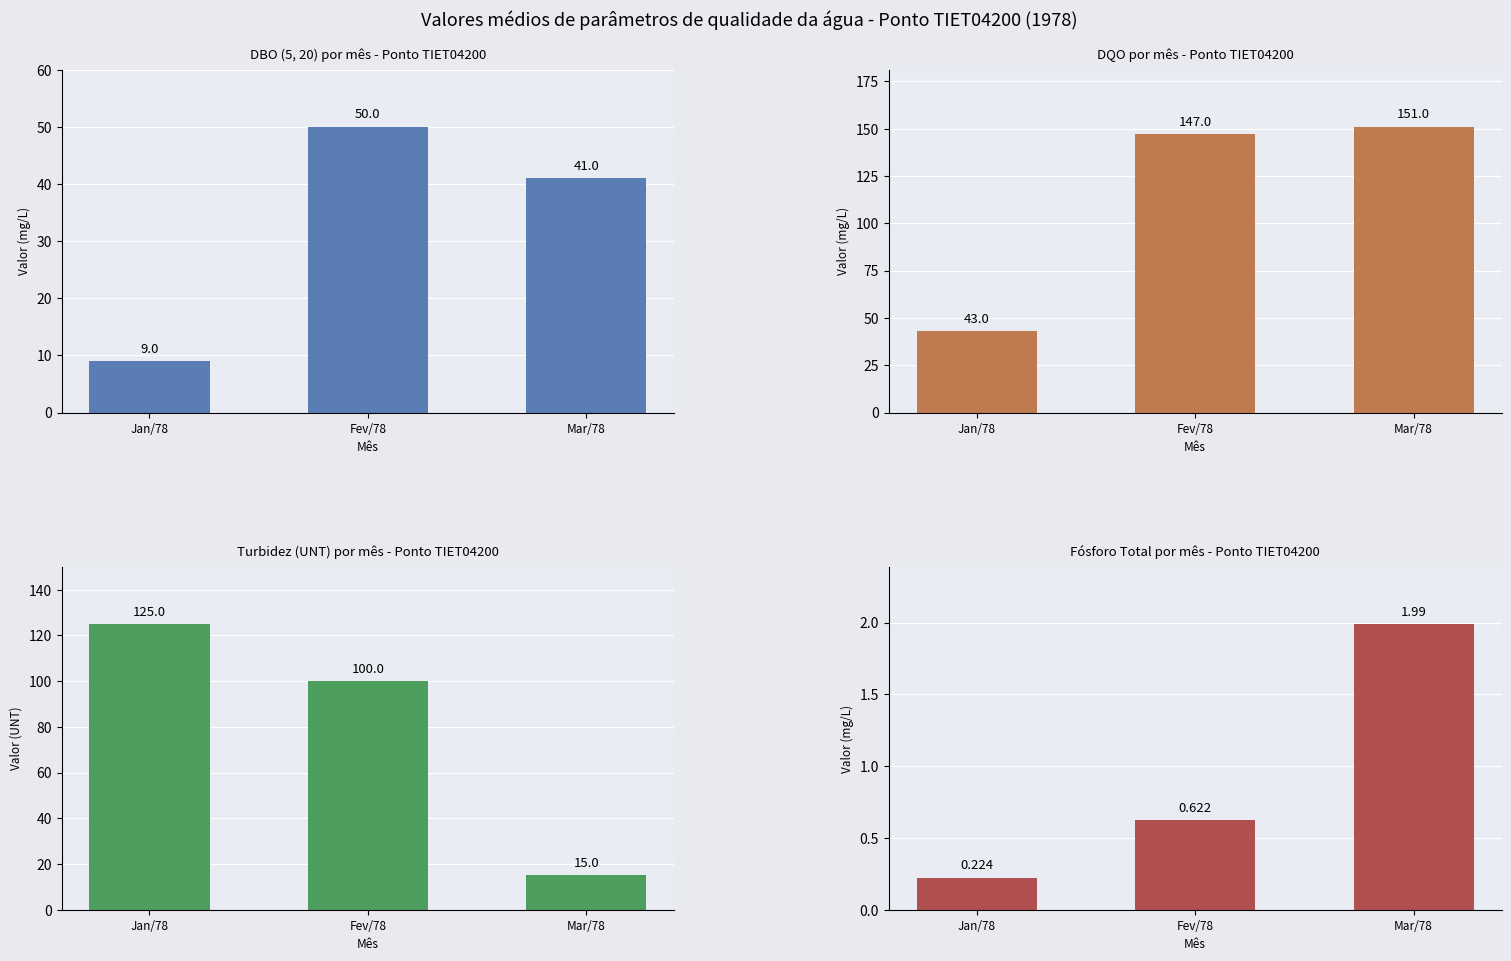

Reading left to right, what are all the values shown in this chart?

DBO (5, 20): Jan/78=9.0	Fev/78=50.0	Mar/78=41.0
DQO: Jan/78=43.0	Fev/78=147.0	Mar/78=151.0
Turbidez: Jan/78=125.0	Fev/78=100.0	Mar/78=15.0
Fósforo Total: Jan/78=0.2	Fev/78=0.6	Mar/78=2.0